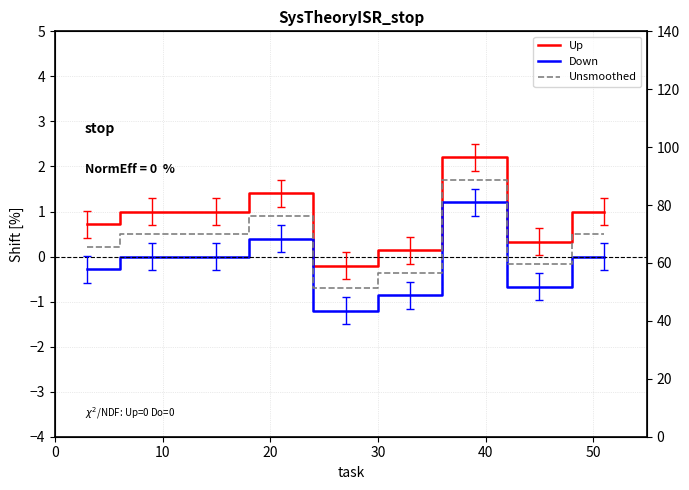

What is the lowest value of the Down series?

-1.2